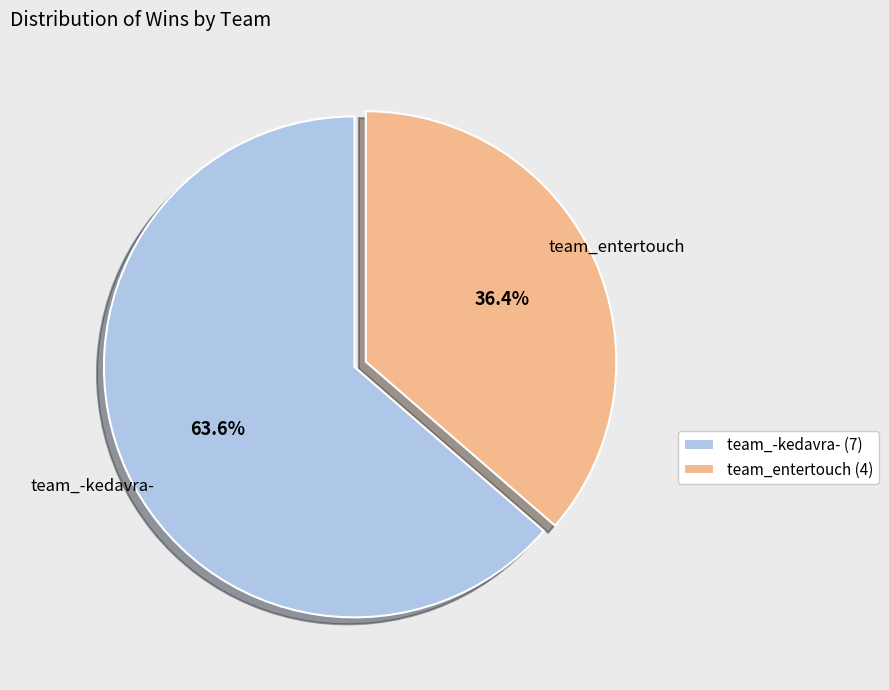

What is the majority slice?

team_-kedavra-